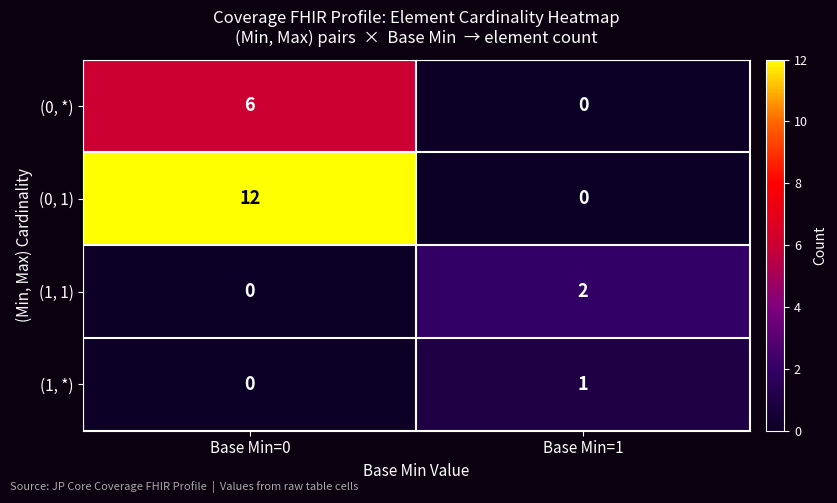

What is the difference between the maximum and minimum values in the (0, *) series?

6